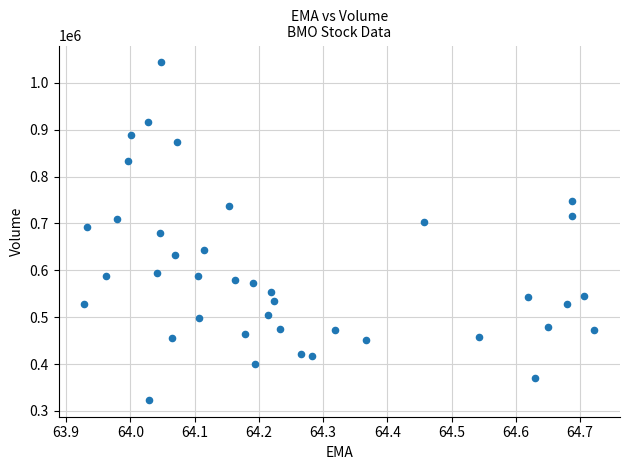

What is the range of Y values (max minus min)?

719800